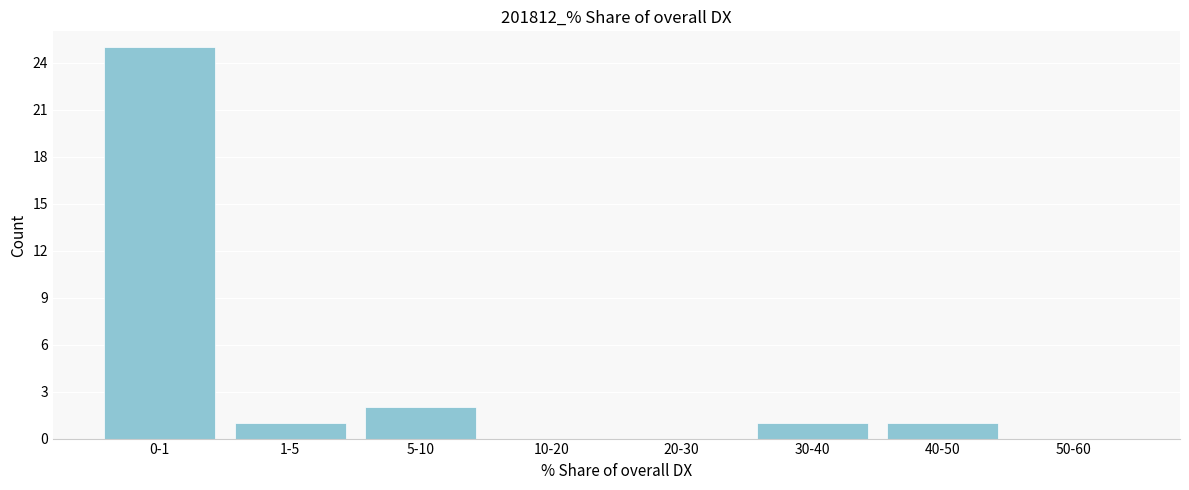

Reading right to left, transcribe all the data shown in this chart.

50-60=0	40-50=1	30-40=1	20-30=0	10-20=0	5-10=2	1-5=1	0-1=25